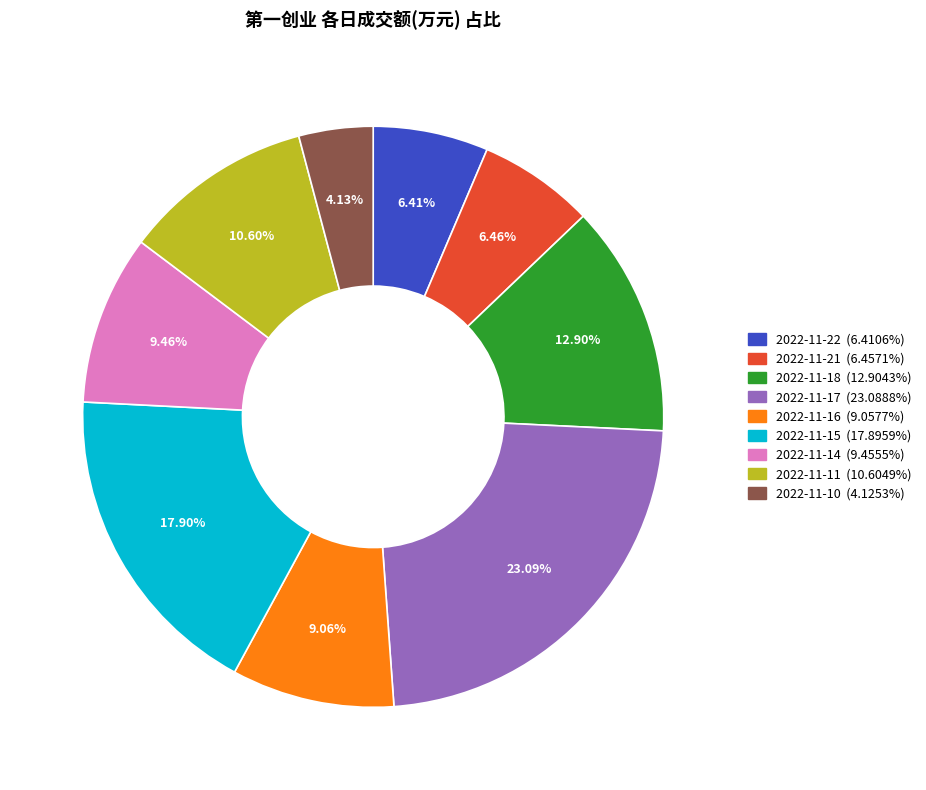

Between 2022-11-21 and 2022-11-18, which is larger?

2022-11-18